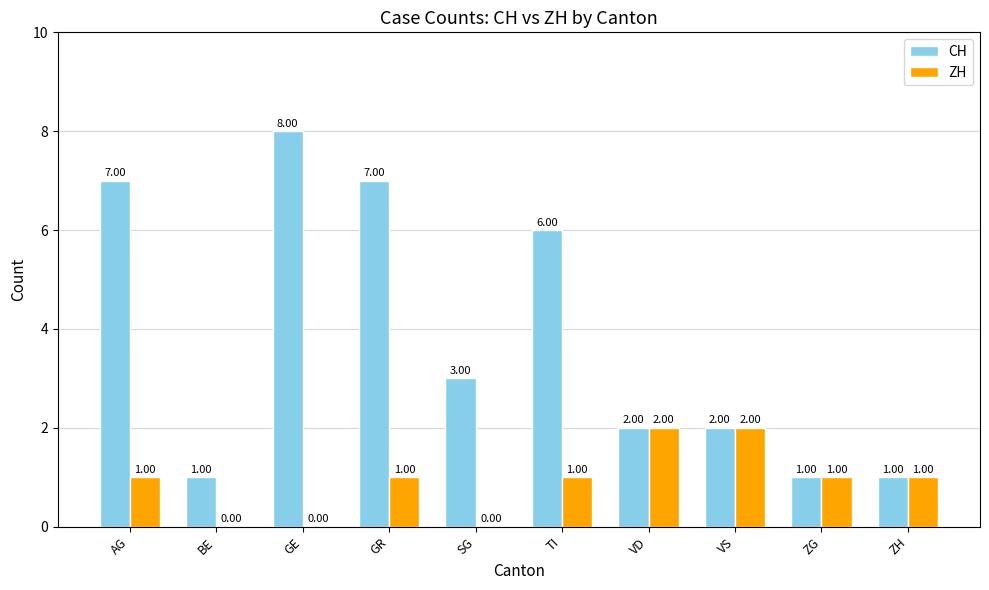

Is it true that ZH equals 0 at GR?

False